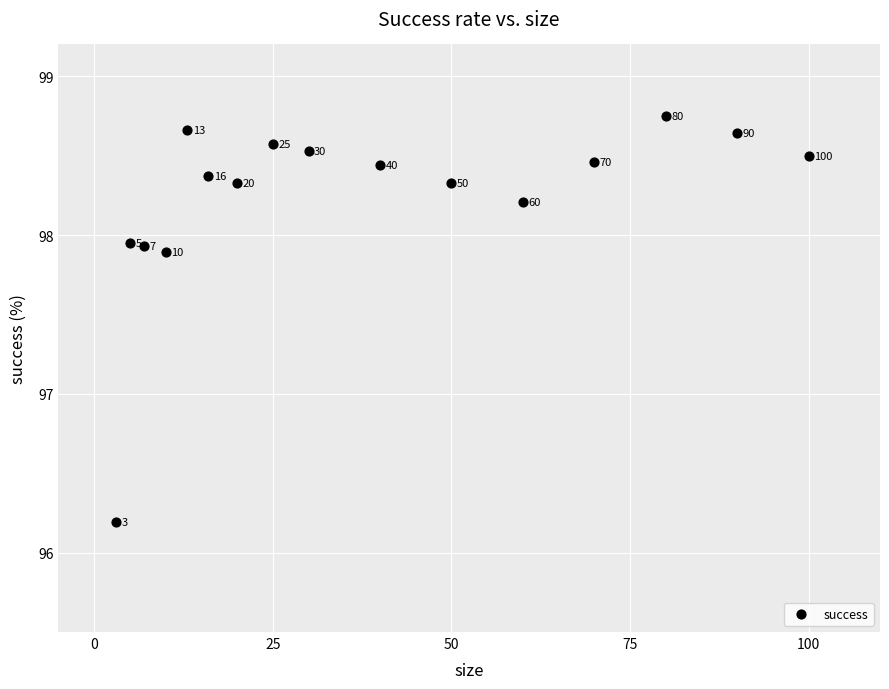

What Y value in the scatter plot is closest to 97?

96.2